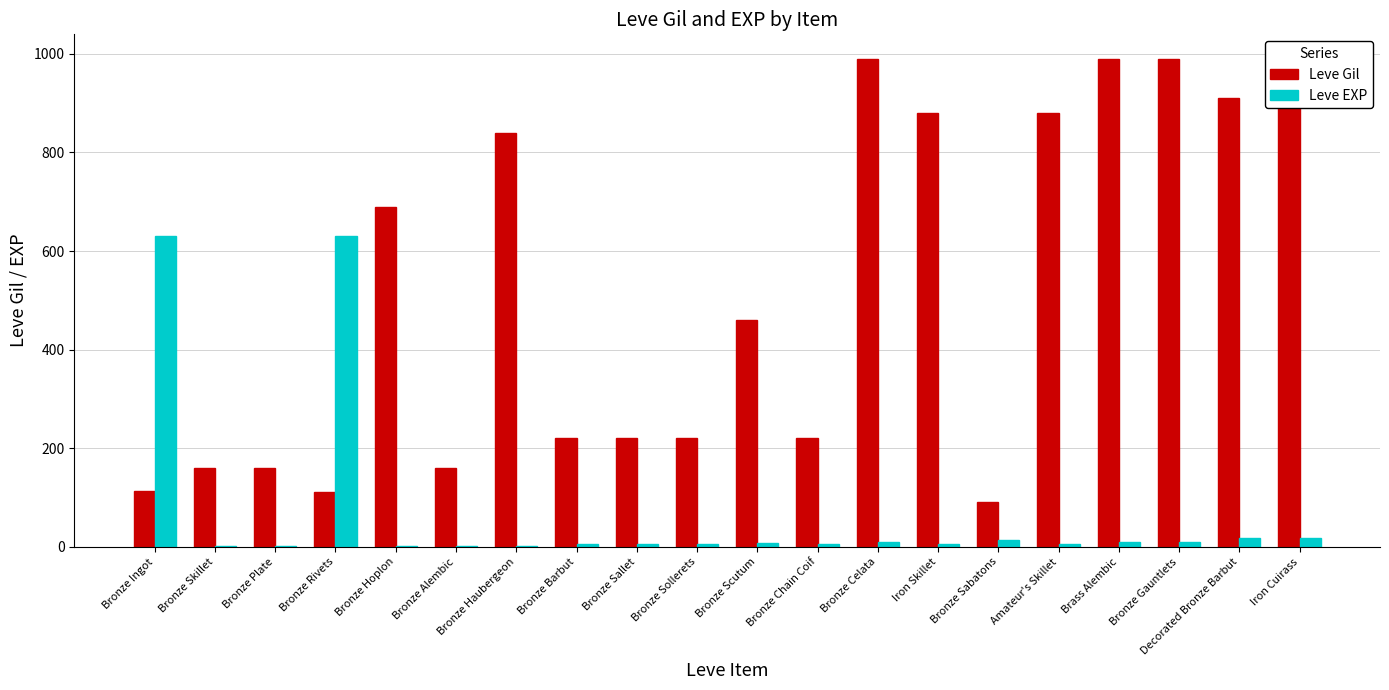

Count the number of data series in this chart.

2